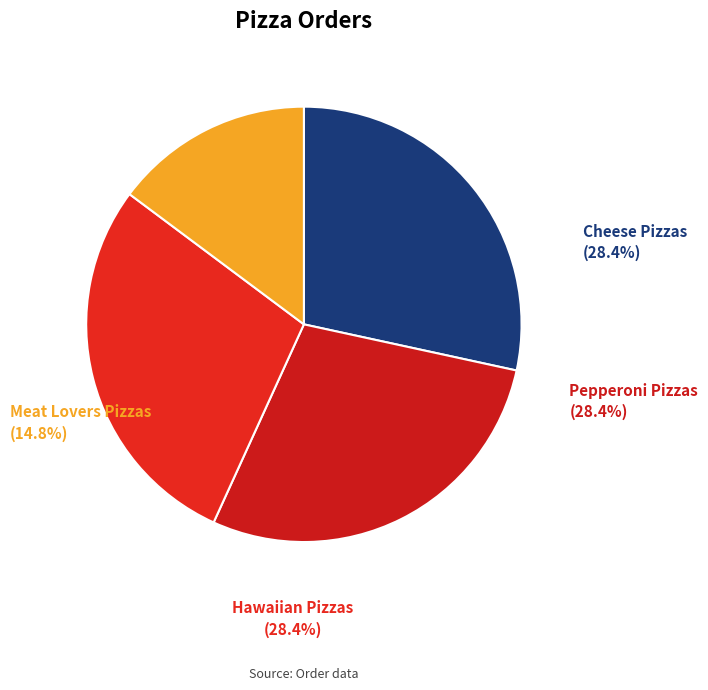

Do Hawaiian Pizzas and Pepperoni Pizzas together represent more than half of the pie?

Yes